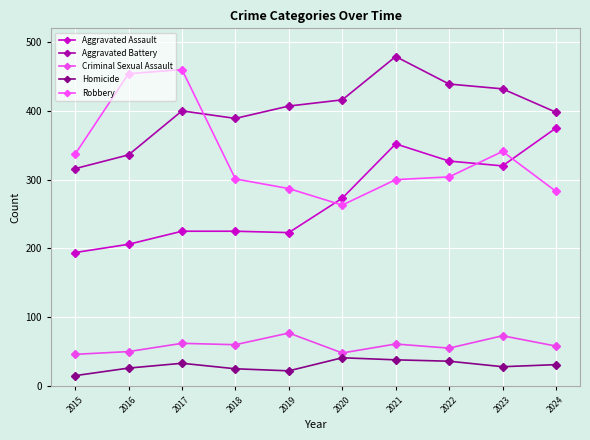

What are all the series names shown in the legend?

Aggravated Assault, Aggravated Battery, Criminal Sexual Assault, Homicide, Robbery